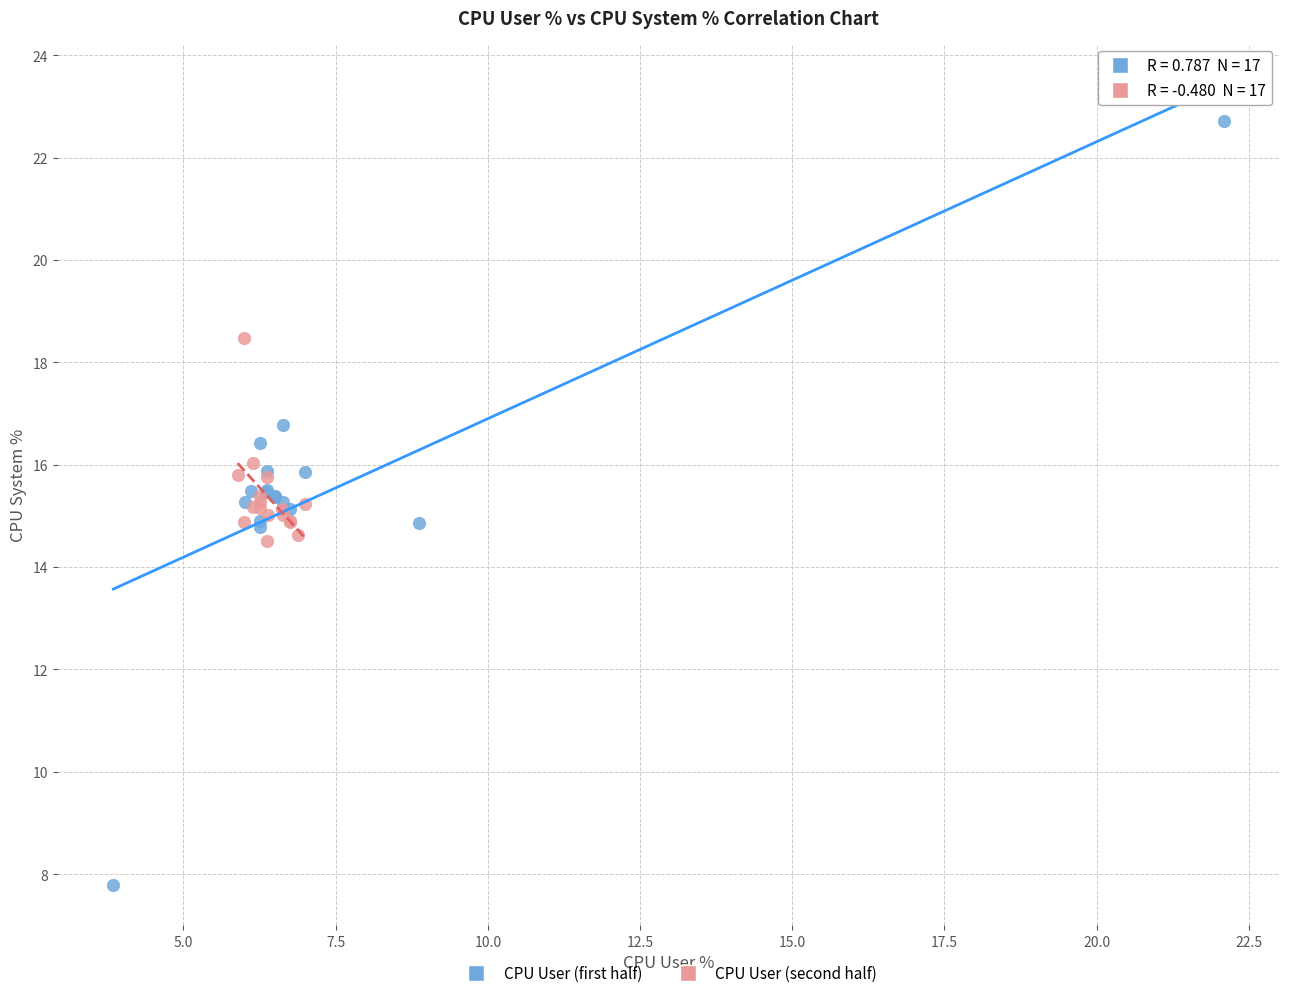

Which series has the widest spread of Y values?

CPU User (first half)